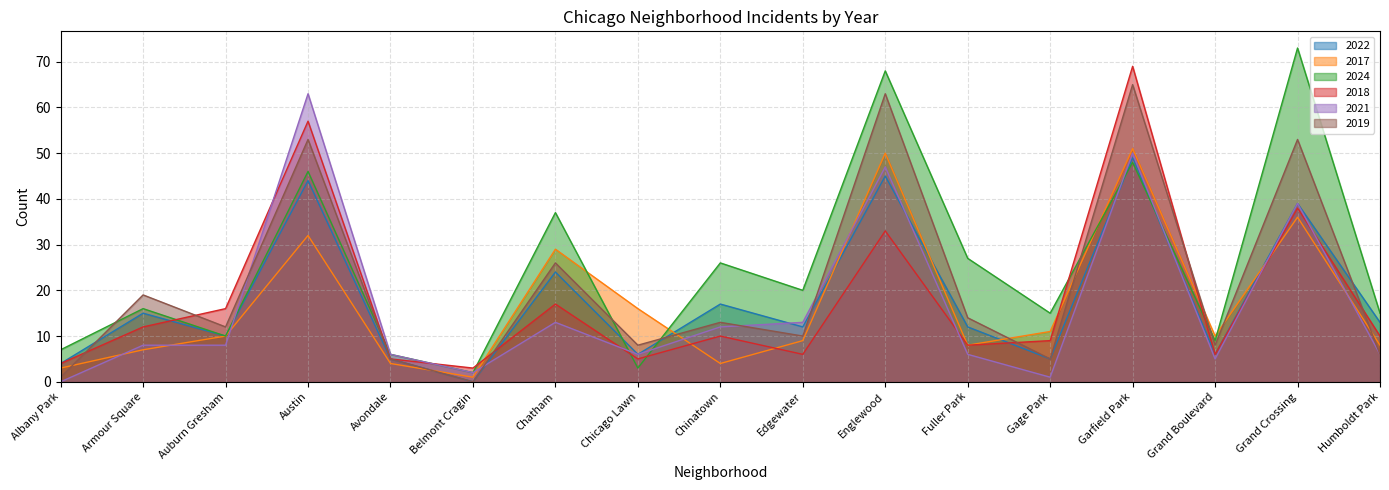

What is the label of the 7th point from the left?

Chatham